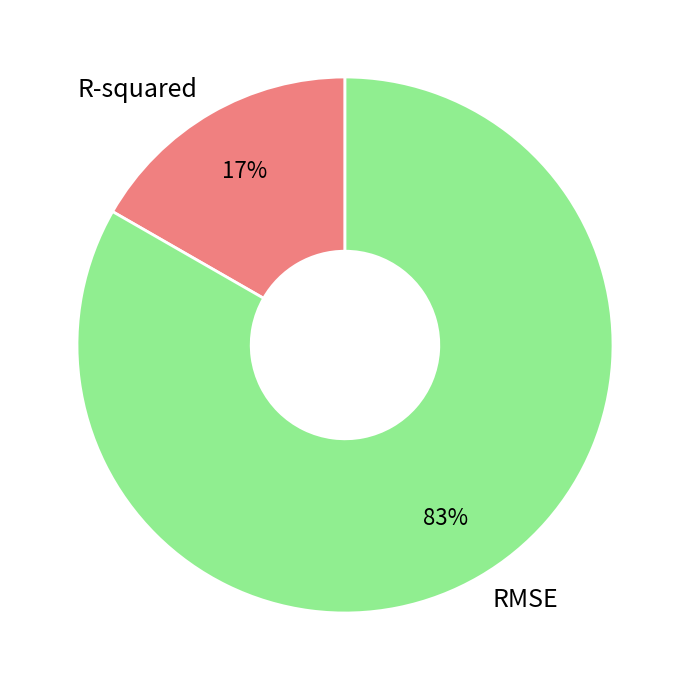

To the nearest percent, what is the combined percentage of R-squared and RMSE?

100%